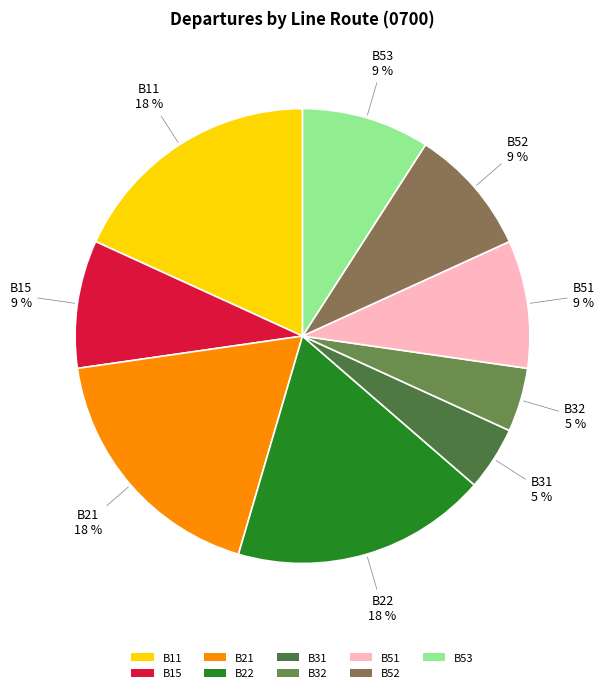

The B53 slice represents 9% of the pie. True or false?

True